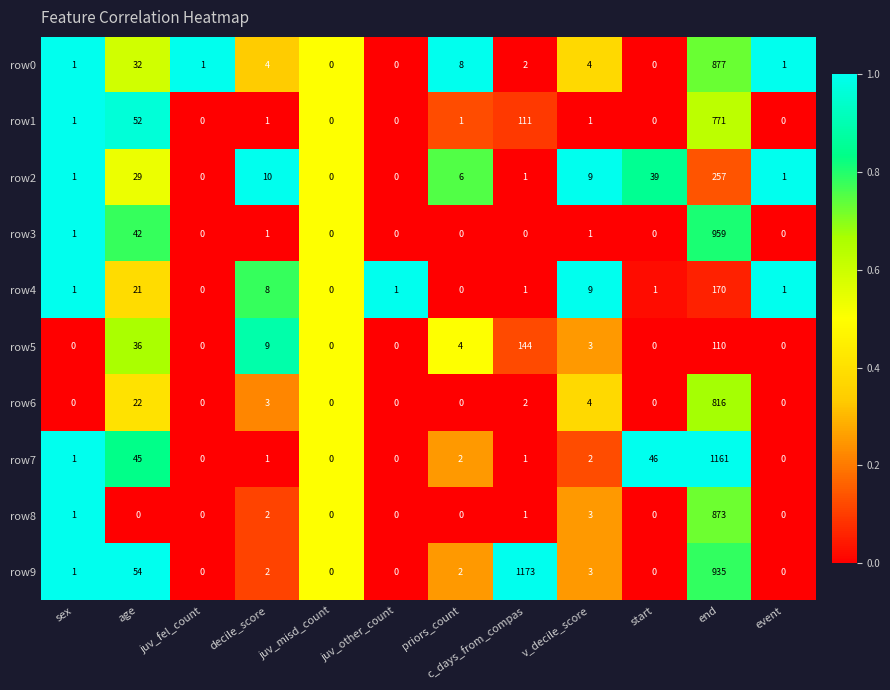

What is the sum of all row1 values?

938